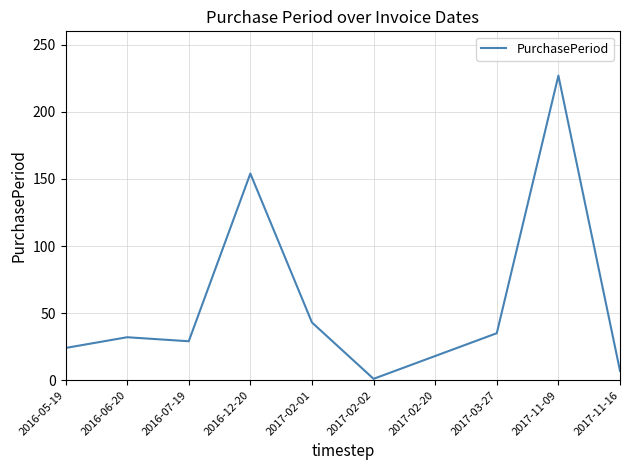

Reading left to right, what are all the values shown in this chart?

2016-05-19=24	2016-06-20=32	2016-07-19=29	2016-12-20=154	2017-02-01=43	2017-02-02=1	2017-02-20=18	2017-03-27=35	2017-11-09=227	2017-11-16=7